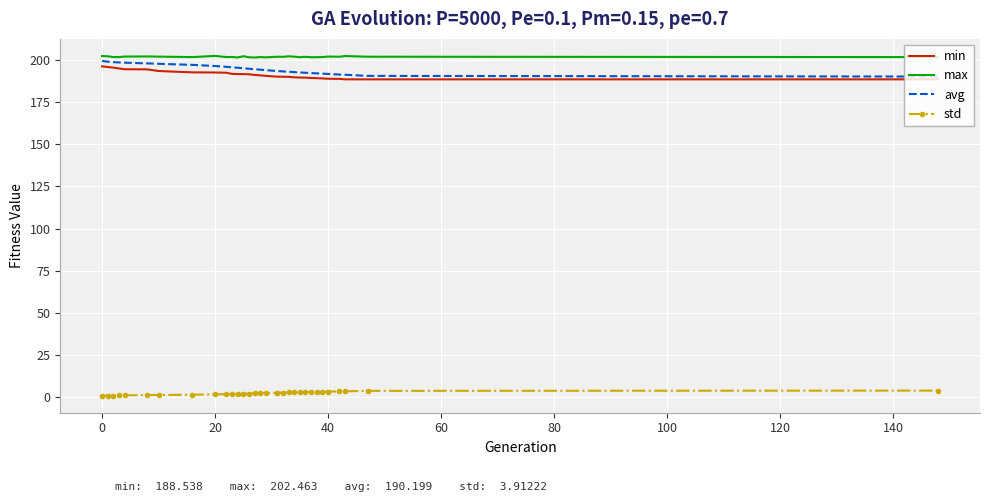

True or false: std and min cross at least once.

False